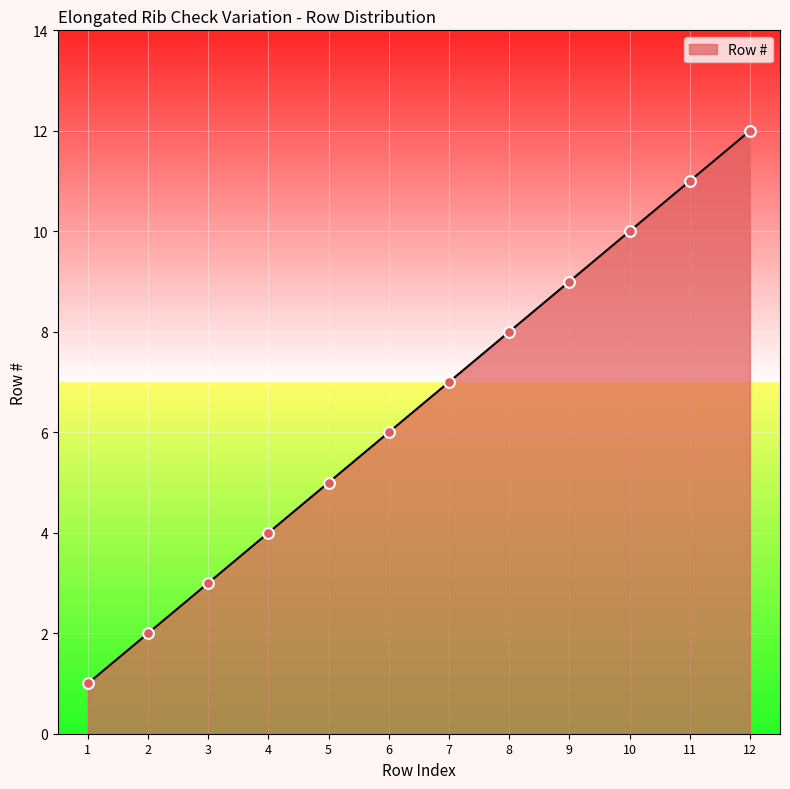

What is the change in value from 1 to 5?

+4